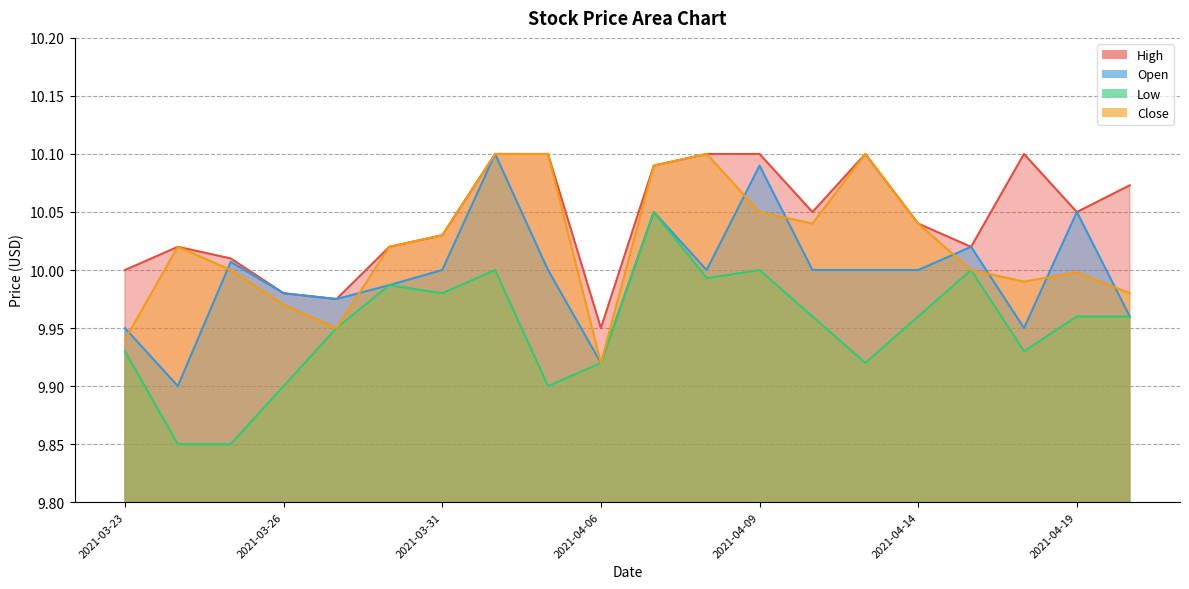

What is the sum of all Open values?

199.9